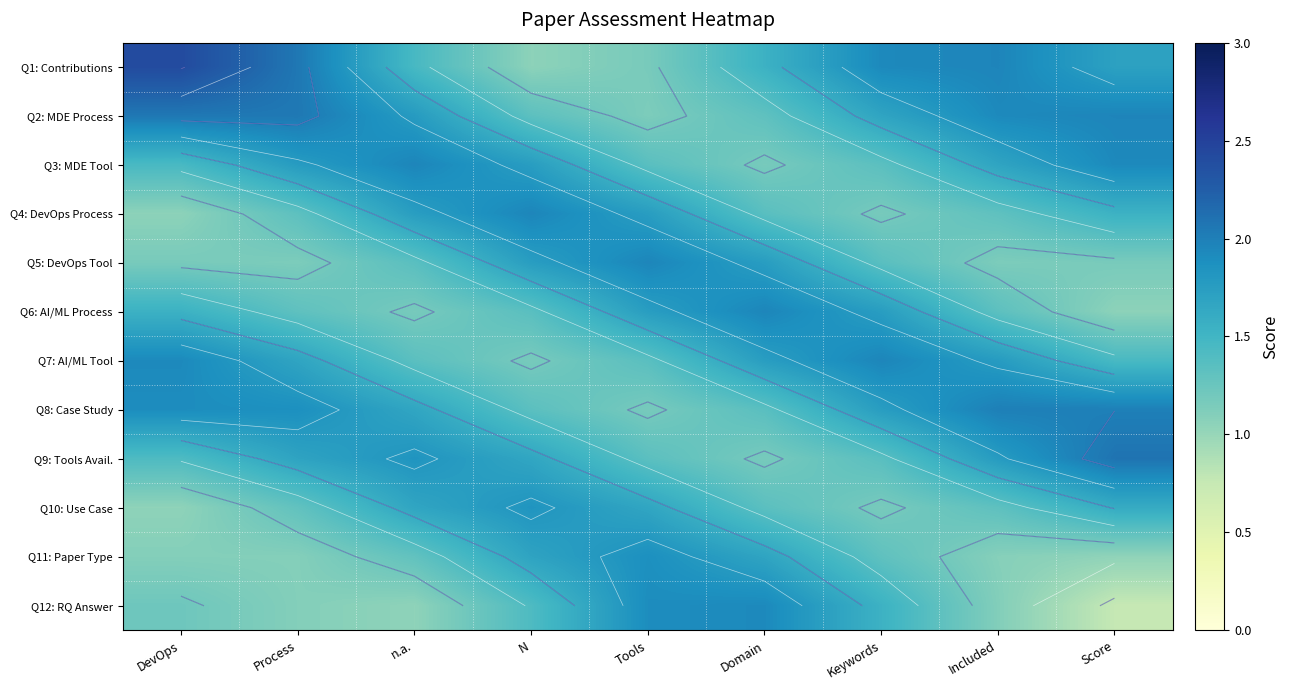

Which series has the largest range (max minus min)?

Q1: Contributions